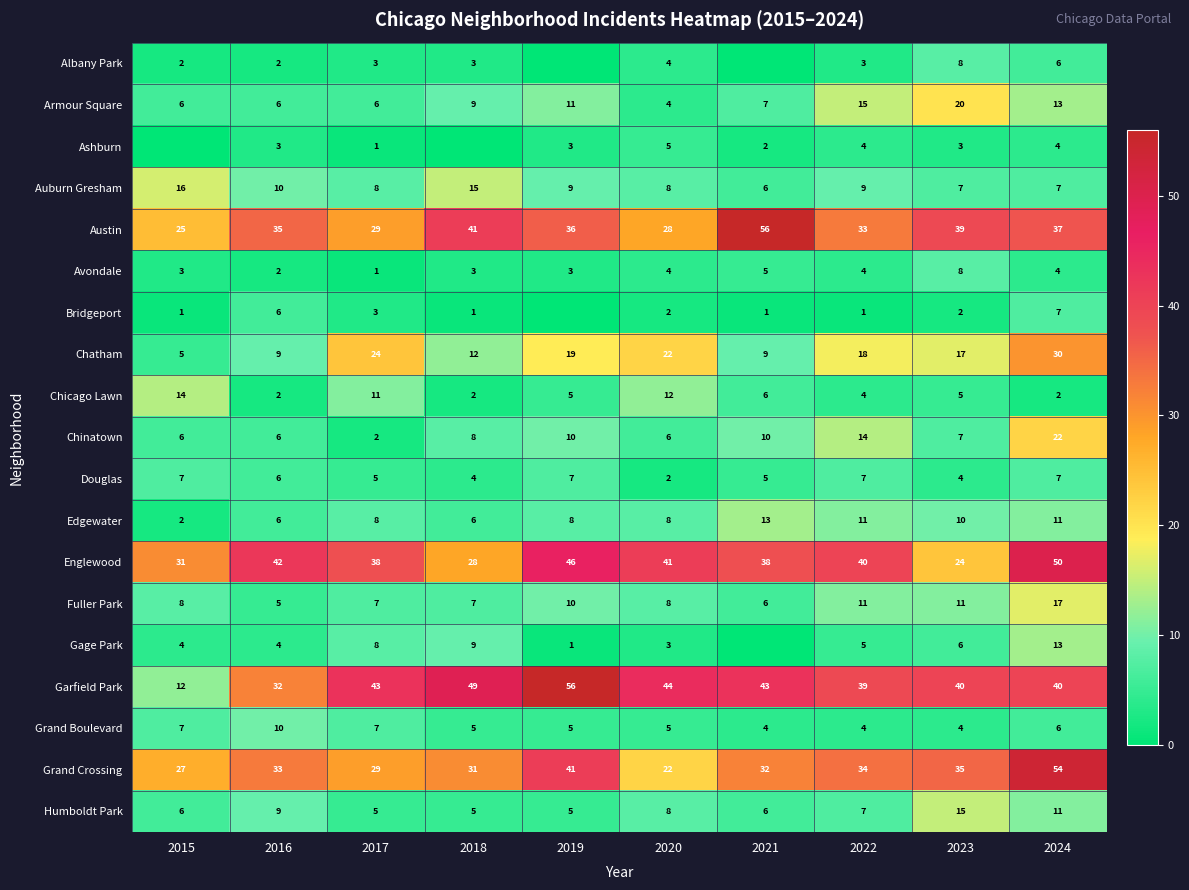

What is the total value across all series at 2015?

182